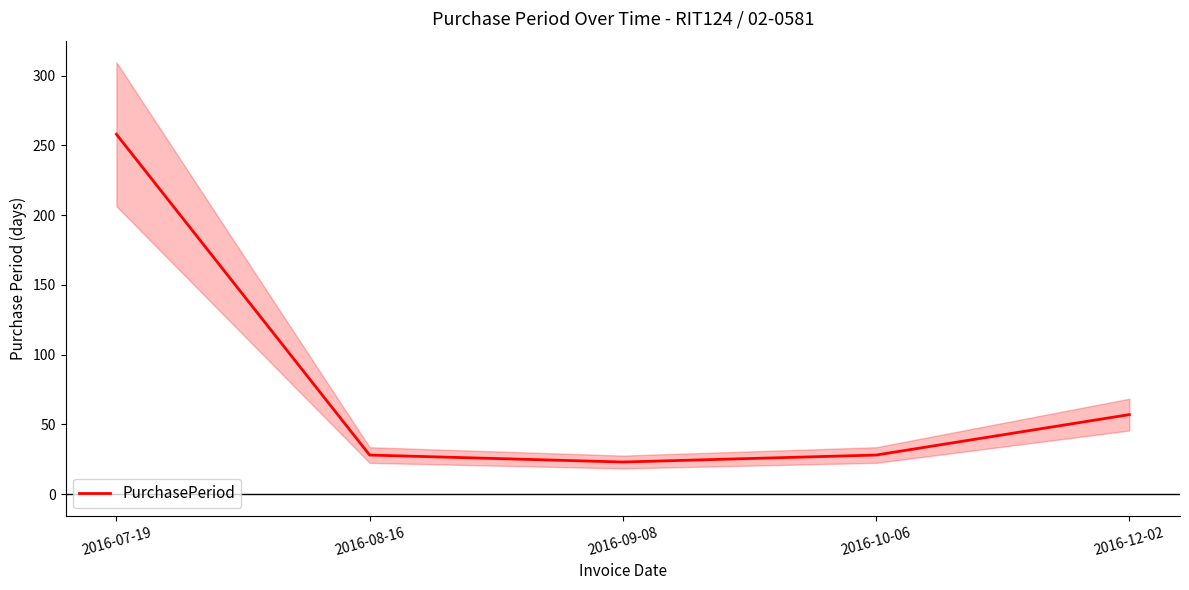

What is the minimum value shown in the chart?

23